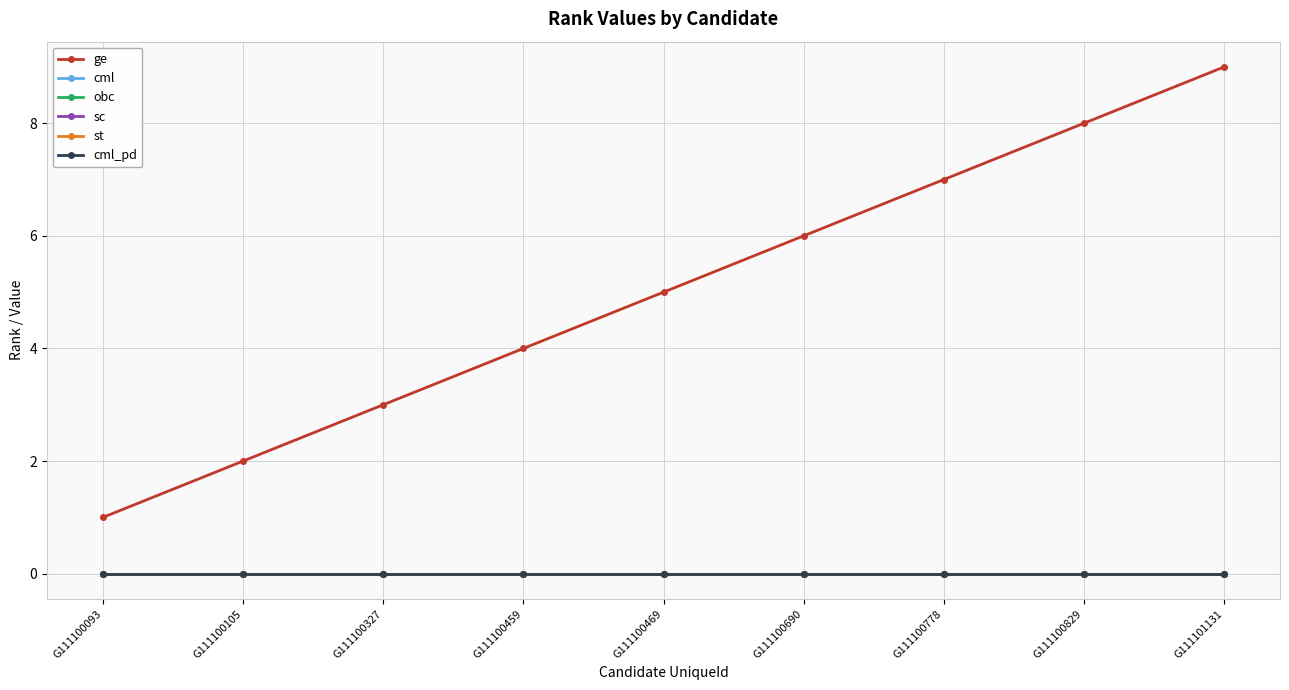

How many lines are shown in the chart?

6